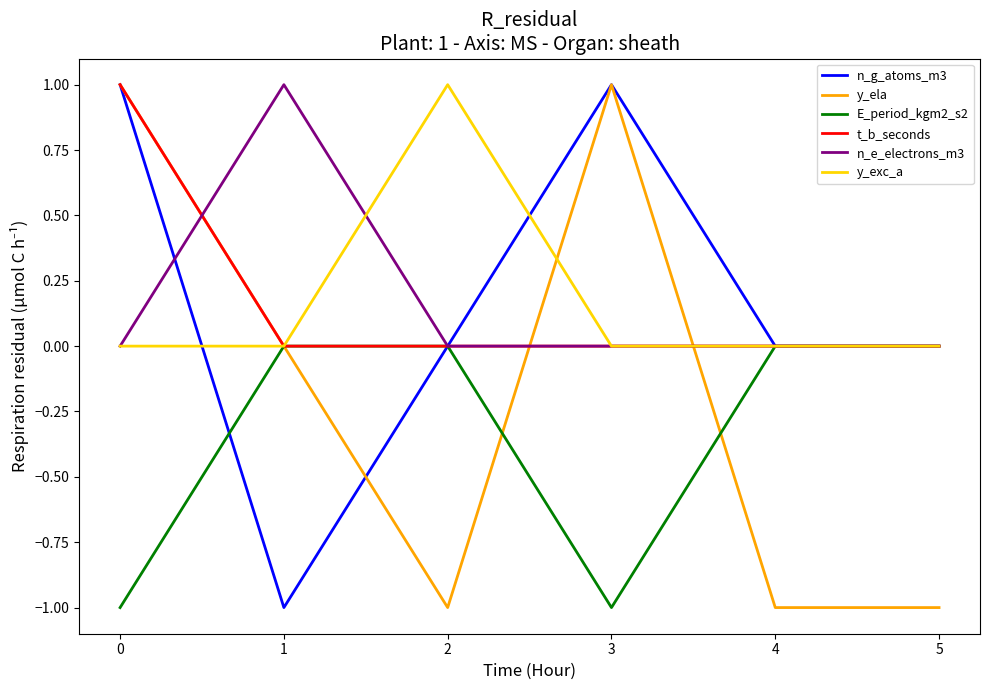

Between 2 and 5, which series saw the biggest shift?

y_exc_a